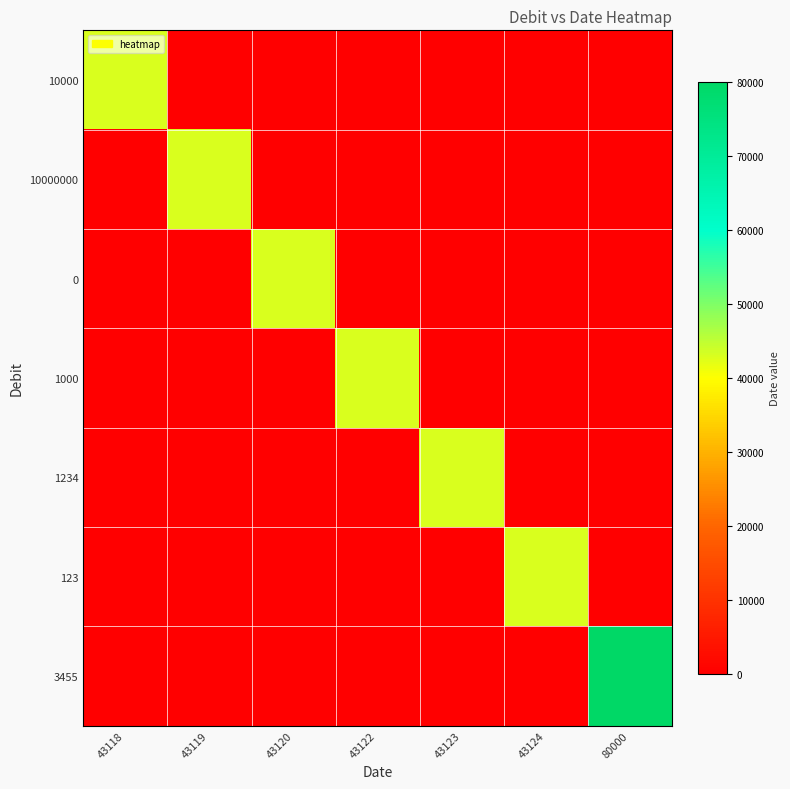

Between 43123 and 43118, which is larger?

43118